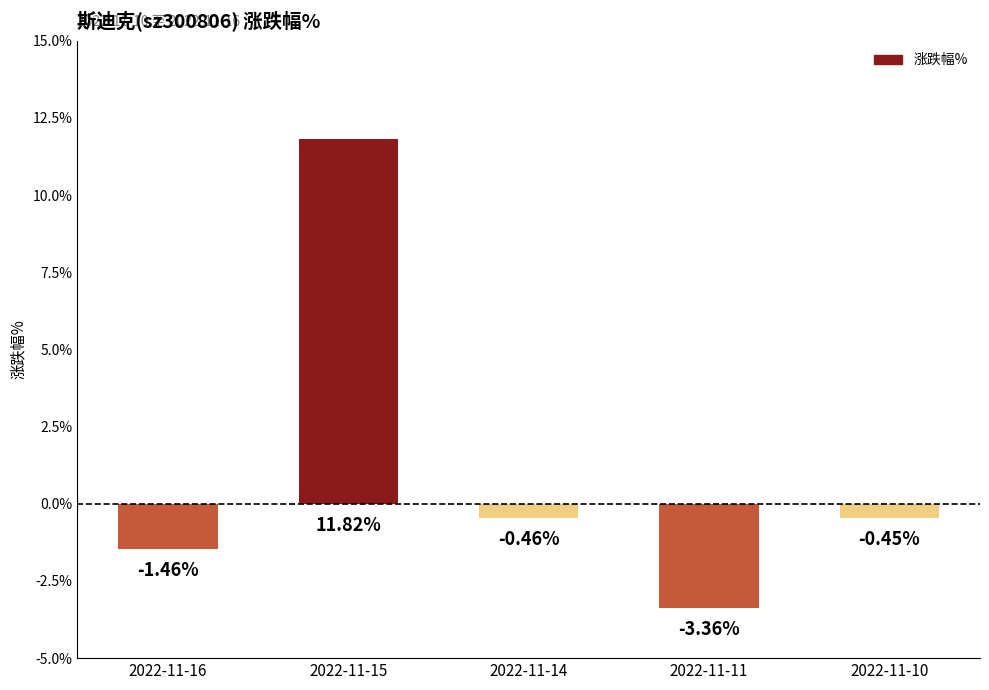

What is the sum of the values at 2022-11-16 and 2022-11-14?

-1.9